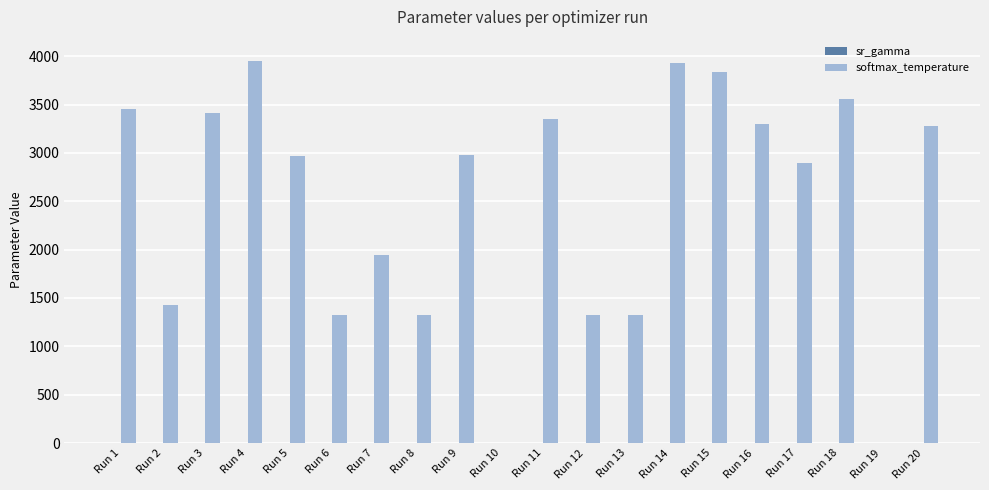

Between Run 7 and Run 19, which series saw the biggest shift?

softmax_temperature